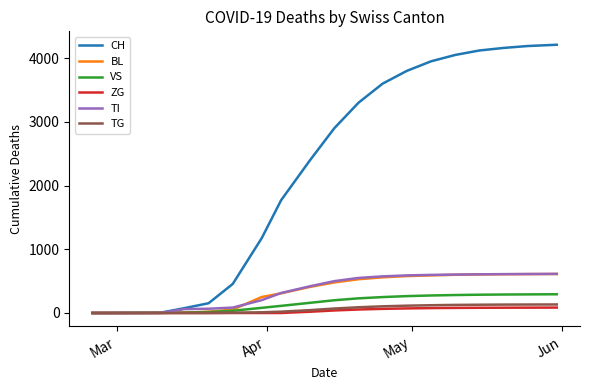

What is the maximum value shown in the chart?

4210